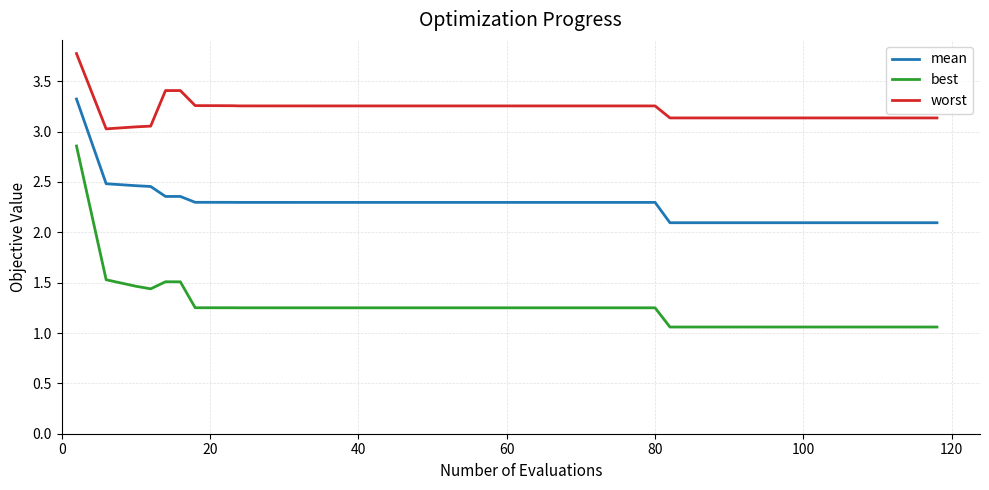

True or false: mean and best cross at least once.

False